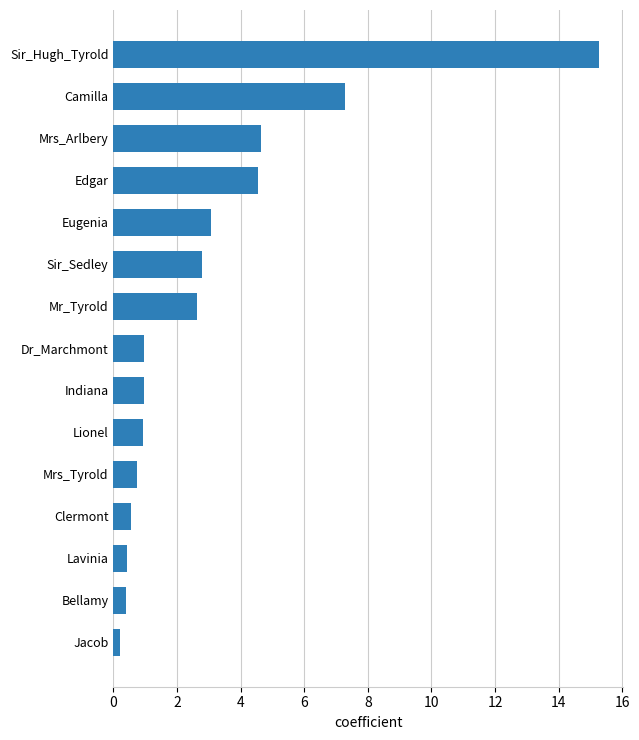

What is the maximum value shown in the chart?

15.3